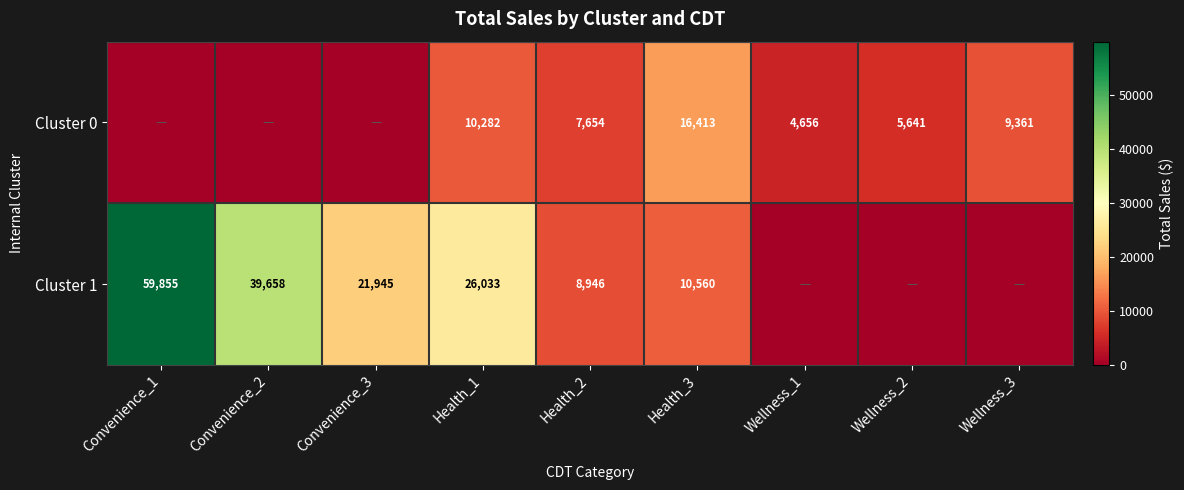

What is the difference between the maximum and minimum values in the Cluster 1 series?

59855.0